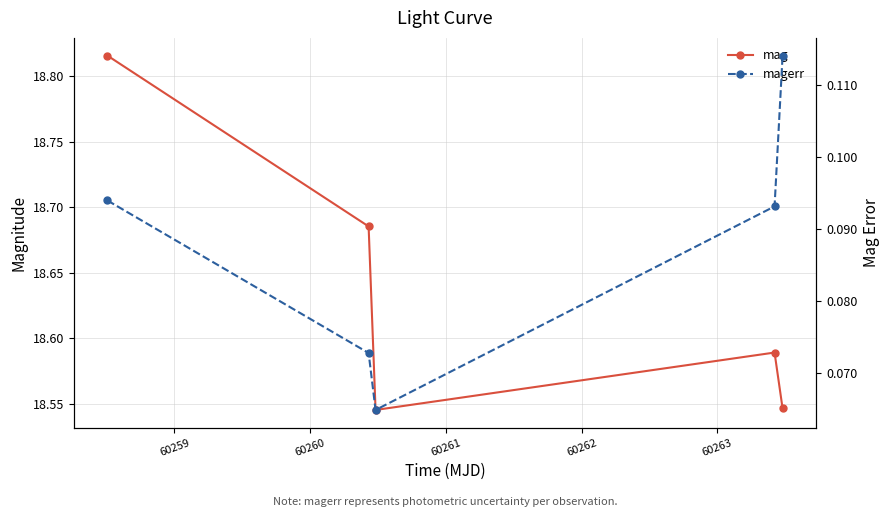

Rank the series by their average value, from highest to lowest.

mag, magerr